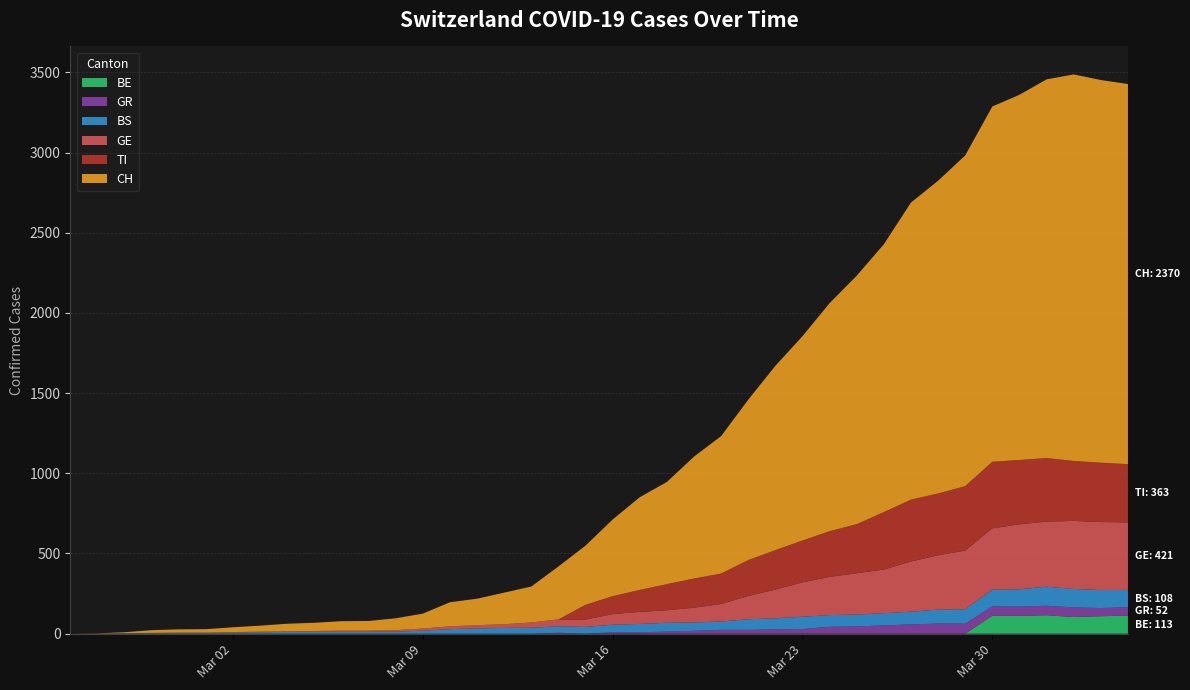

Reading right to left, extract all data points from this chart.

CH: 2370	2386	2410	2361	2277	2215	2062	1950	1852	1670	1549	1422	1274	1149	1000	857	760	637	578	478	369	330	224	197	165	150	93	74	60	59	51	47	37	30	21	20	17	5	1	0
GE: 421	424	424	406	405	382	365	339	313	272	258	238	214	179	145	109	92	78	75	66	46	43	33	23	20	18	13	9	7	7	5	4	4	3	3	3	2	1	1	0
BS: 108	112	115	119	108	105	90	87	79	76	74	73	77	69	66	52	52	55	52	47	42	40	37	36	33	28	19	13	12	12	12	11	9	7	4	4	3	3	0	0
GR: 52	51	60	59	58	58	63	63	58	52	45	43	29	27	24	24	18	13	9	9	0	6	0	0	0	0	0	0	0	0	0	0	0	0	0	0	0	0	0	0
BE: 113	109	104	115	111	112	0	0	0	0	0	0	0	0	0	0	0	0	0	0	0	0	0	0	0	0	0	0	0	0	0	0	0	0	0	0	0	0	0	0
TI: 363	370	374	396	401	415	402	385	386	358	306	285	261	246	224	190	182	163	137	112	92	0	0	0	0	0	0	0	0	0	0	0	0	0	0	0	0	0	0	0